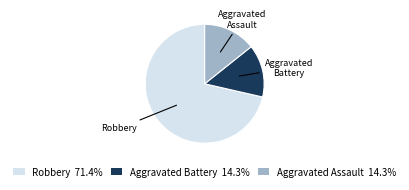

Does any single category account for the majority?

Yes